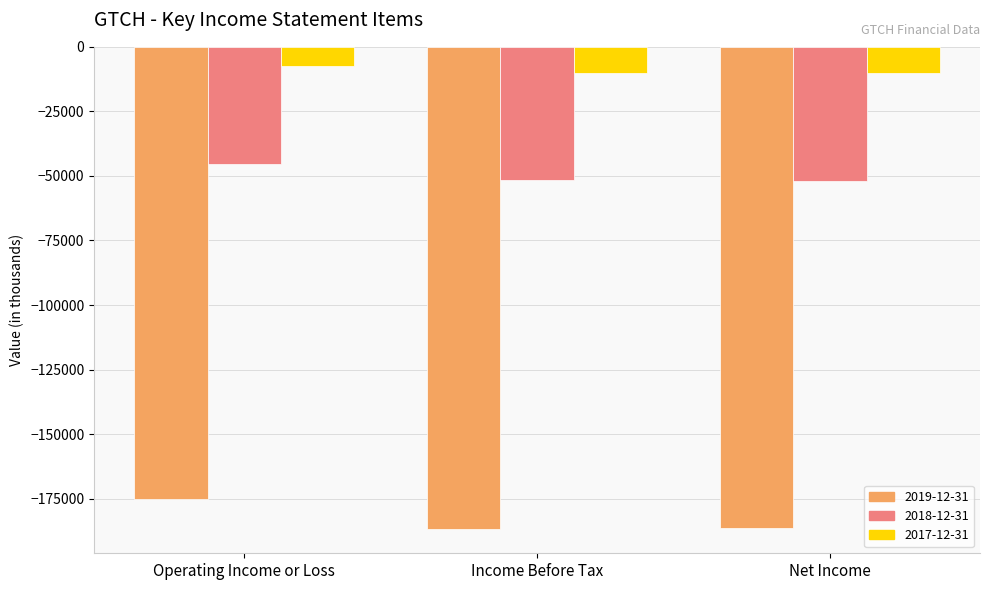

At which label is 2018-12-31 closest to -48600?

Income Before Tax